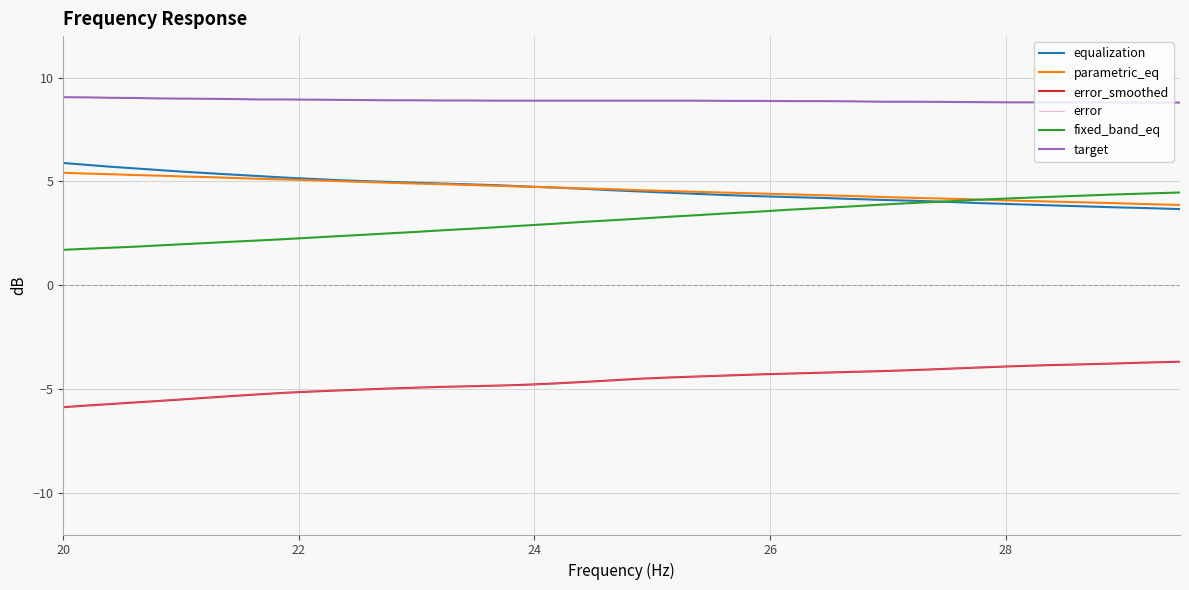

Which series has the largest total across all categories?

target